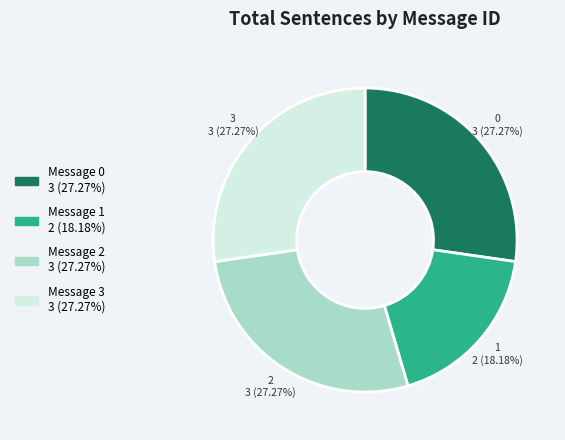

Is the sum of Message 2 and Message 0 greater than half?

Yes